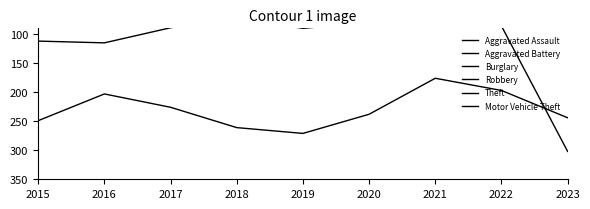

How many data points in Aggravated Assault are above 38?

4